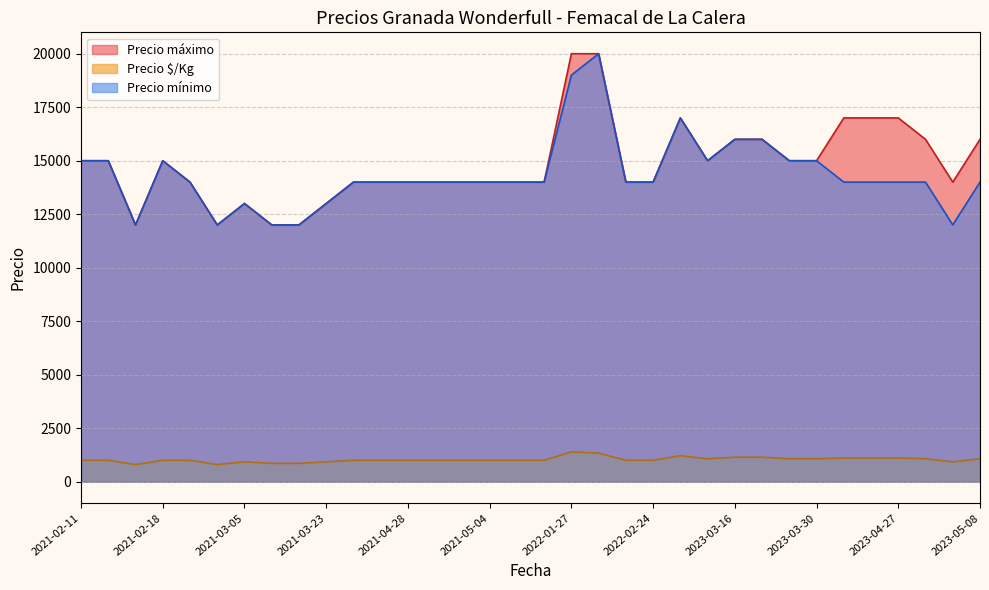

What is the total value across all series at 2021-05-04?

29000.0